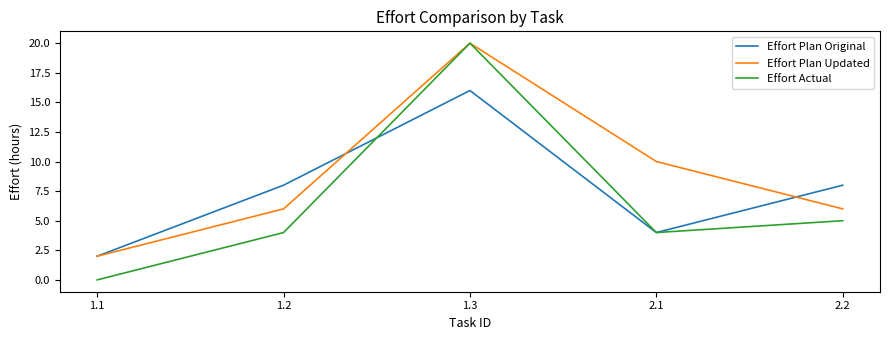

What is the average value of the Effort Plan Updated series?

9